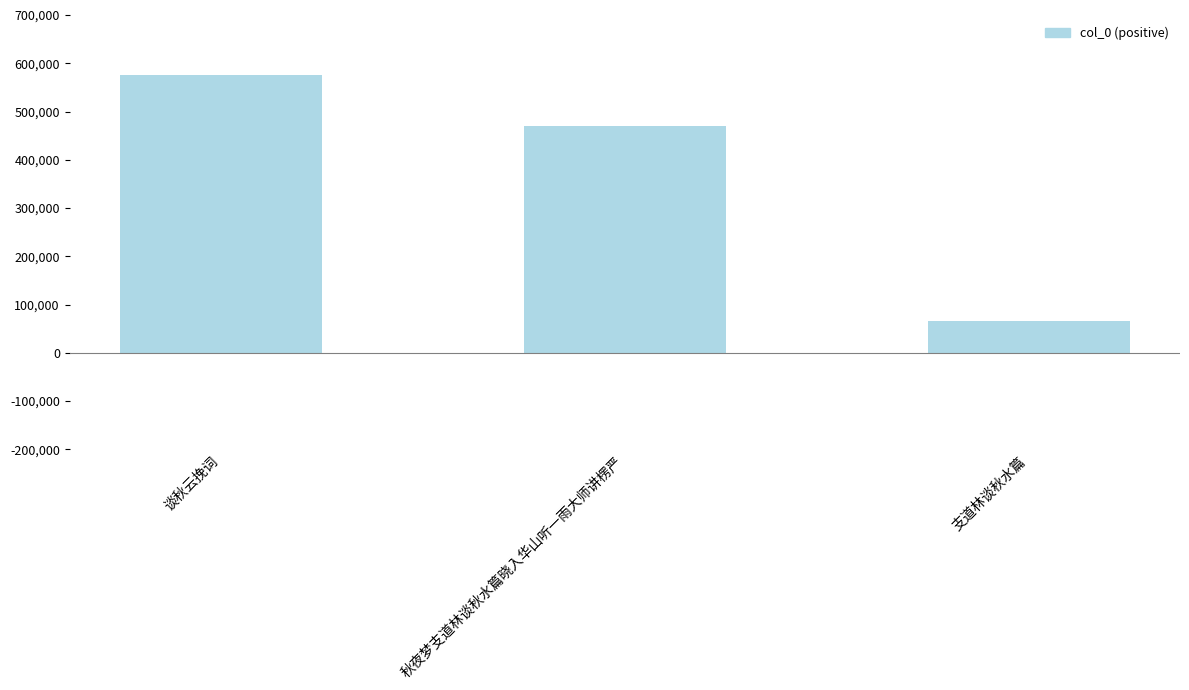

What is the sum of the values at 支道林谈秋水篇 and 秋夜梦支道林谈秋水篇晓入华山听一雨大师讲楞严?

536462